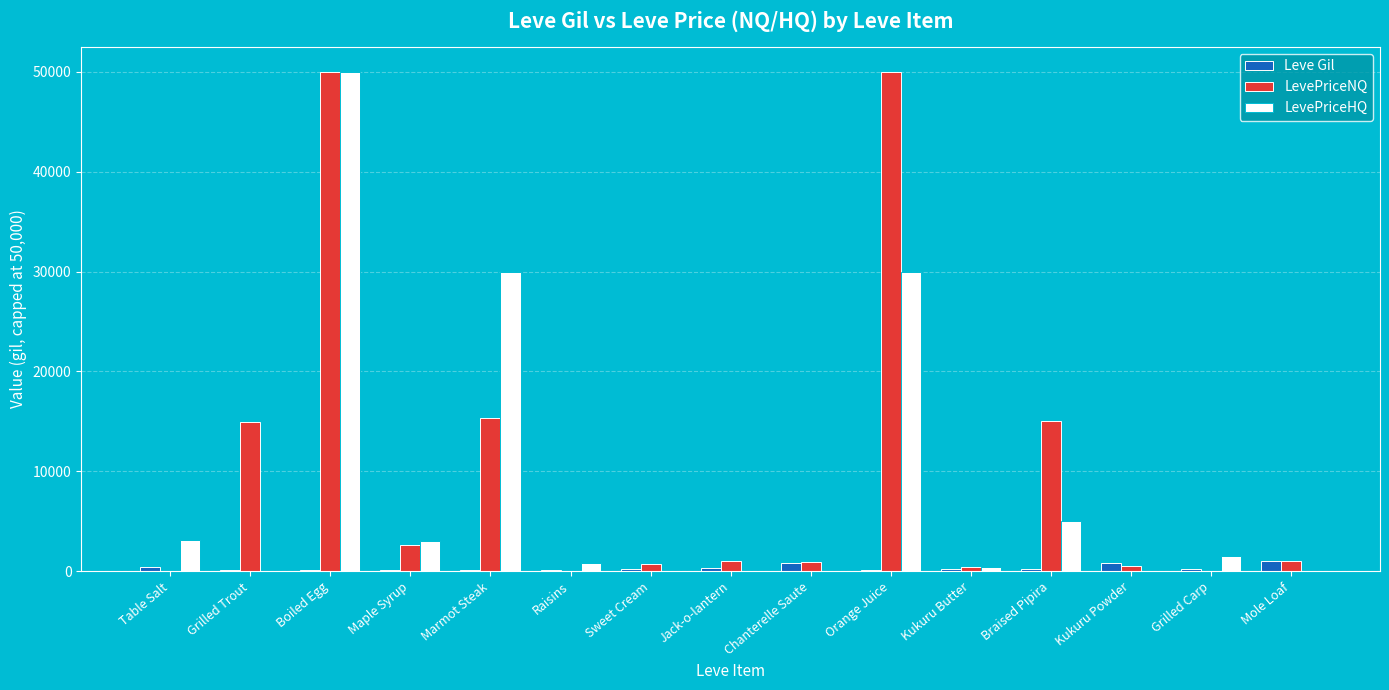

What is the sum of all LevePriceNQ values?

152538.5